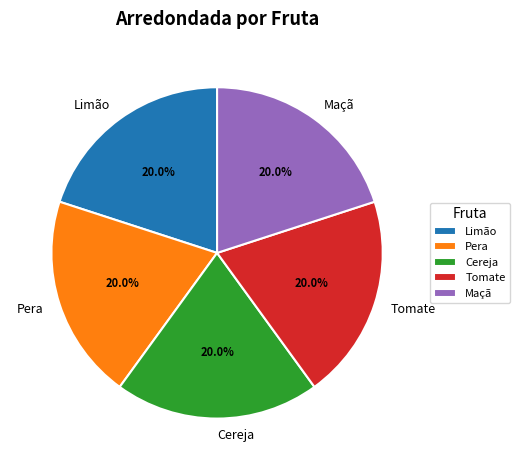

Is Limão the majority of the pie?

No